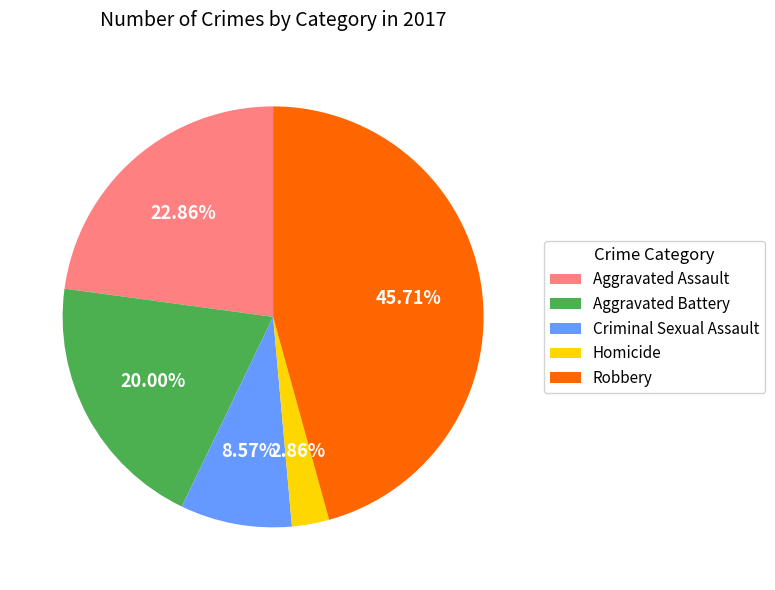

Count the number of slices in the pie.

5